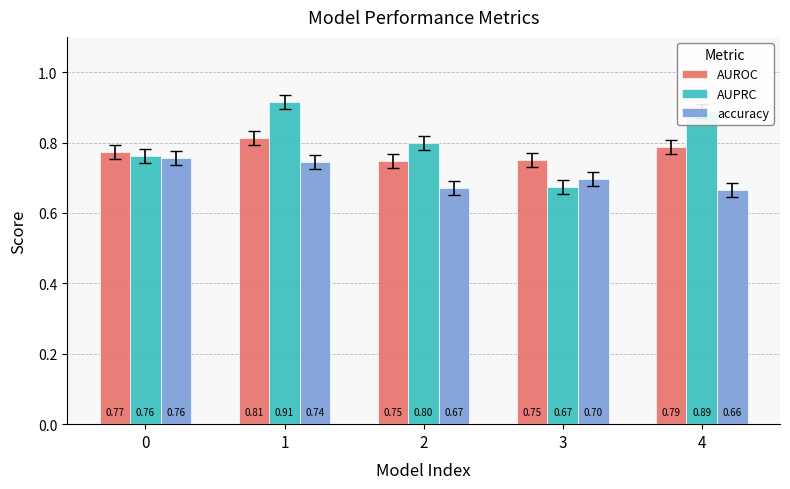

What is the smallest value displayed?

0.7